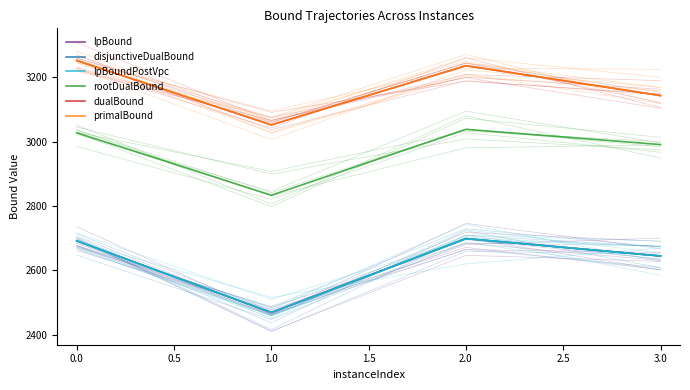

What is the value of the disjunctiveDualBound point at the 4th from the left?

2644.3